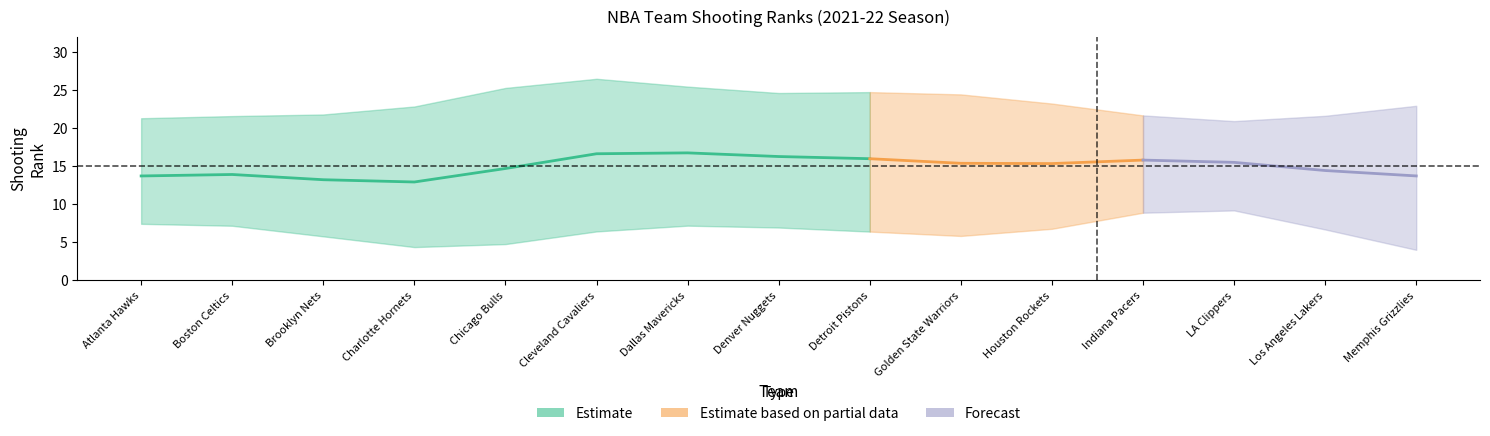

True or false: FG3A_RANK has a value of 12 at FG_PCT_RANK.

False